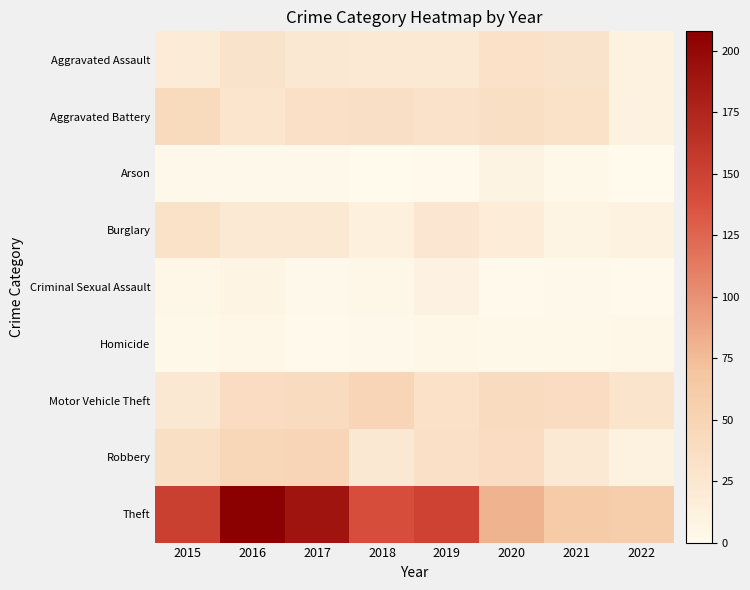

What is the difference between the highest and lowest values at 2022?

58